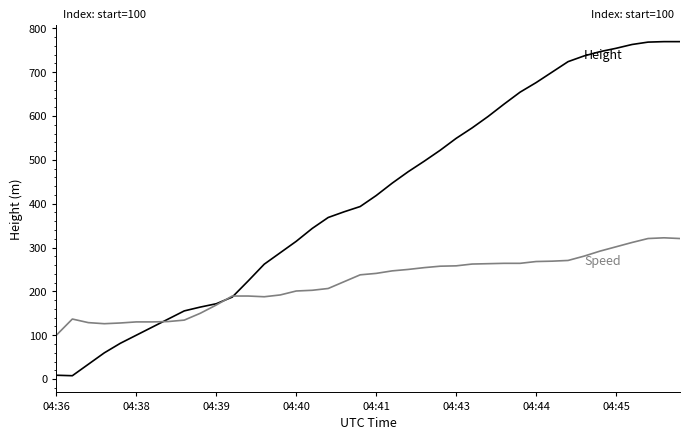

What is the maximum value shown in the chart?

769.6